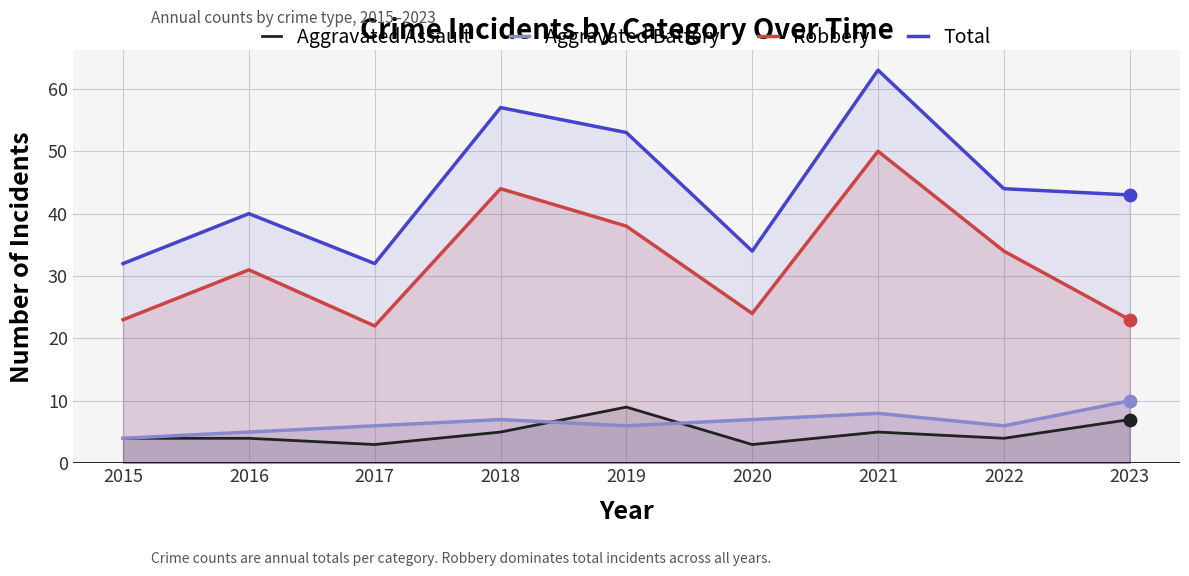

What is the total value across all series at 2023?

83